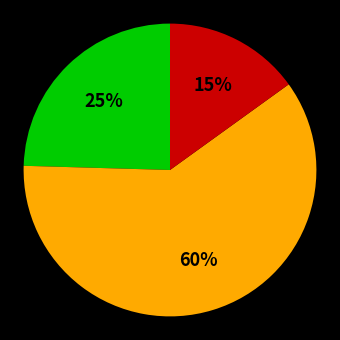

How many segments does this pie chart have?

3